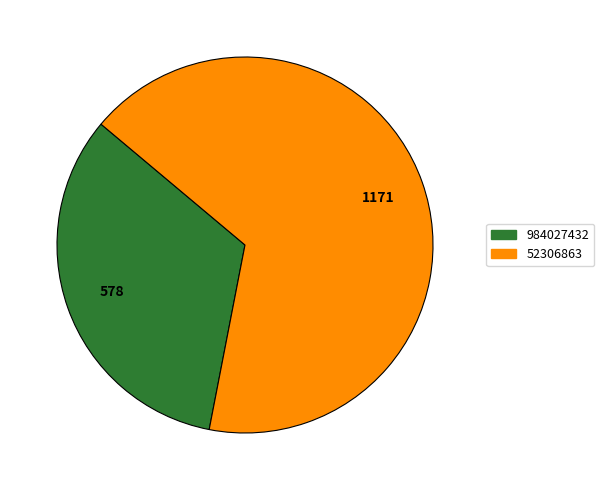

What is the majority slice?

52306863